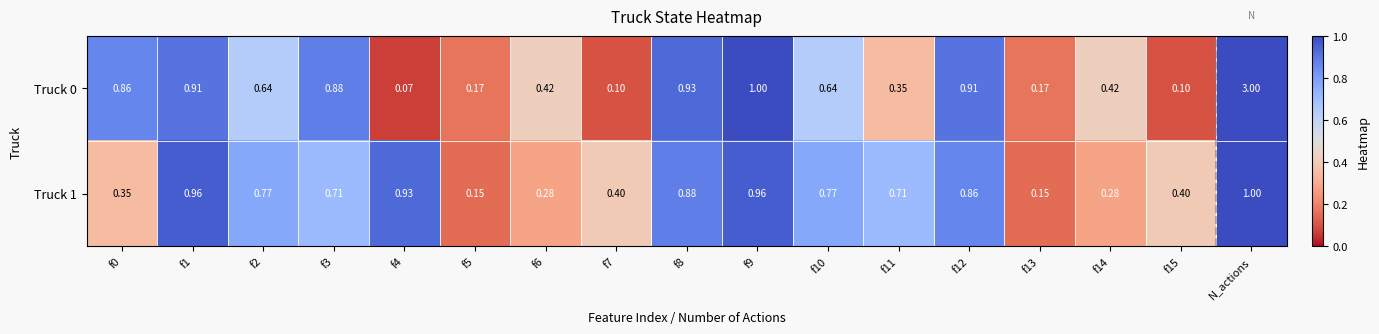

Which category has the highest value across all series?

N_actions